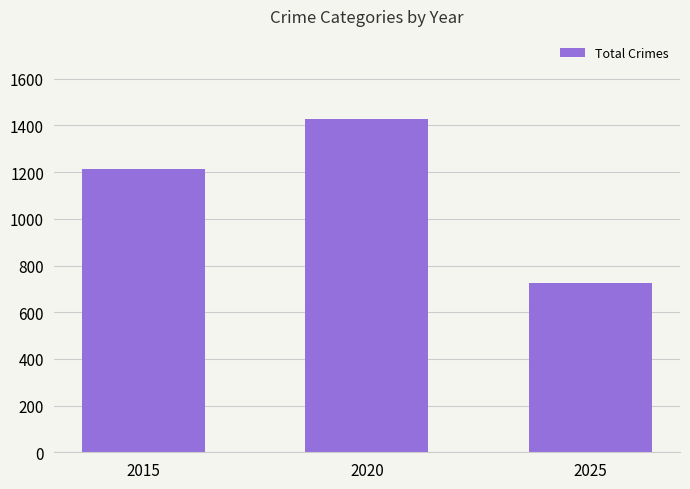

Where is the data nearest to the value 1076?

2015